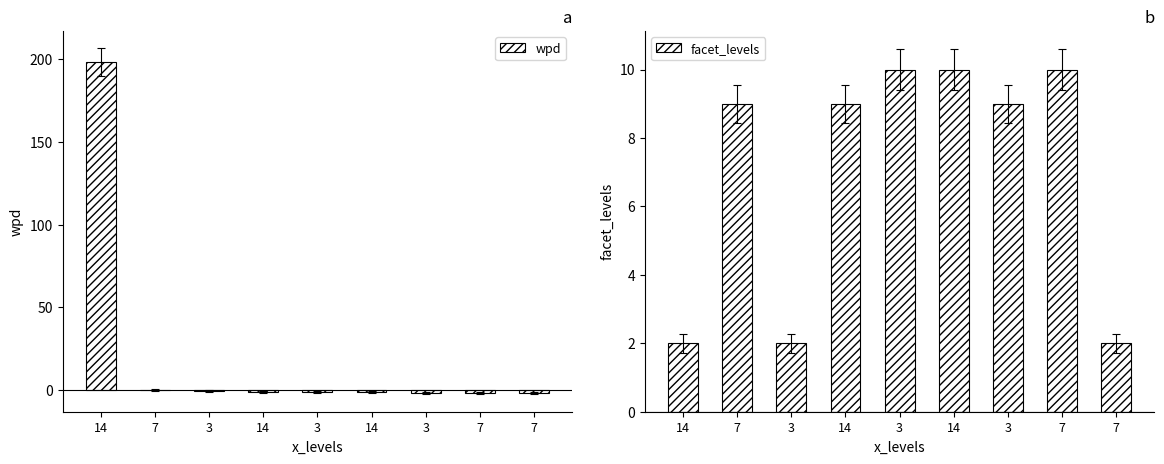

Reading left to right, extract all data points from this chart.

wpd: 14=198.3	7=0.1	3=-0.8	14=-1.1	3=-1.1	14=-1.2	3=-1.5	7=-1.8	7=-2.1
facet_levels: 14=2.0	7=9.0	3=2.0	14=9.0	3=10.0	14=10.0	3=9.0	7=10.0	7=2.0